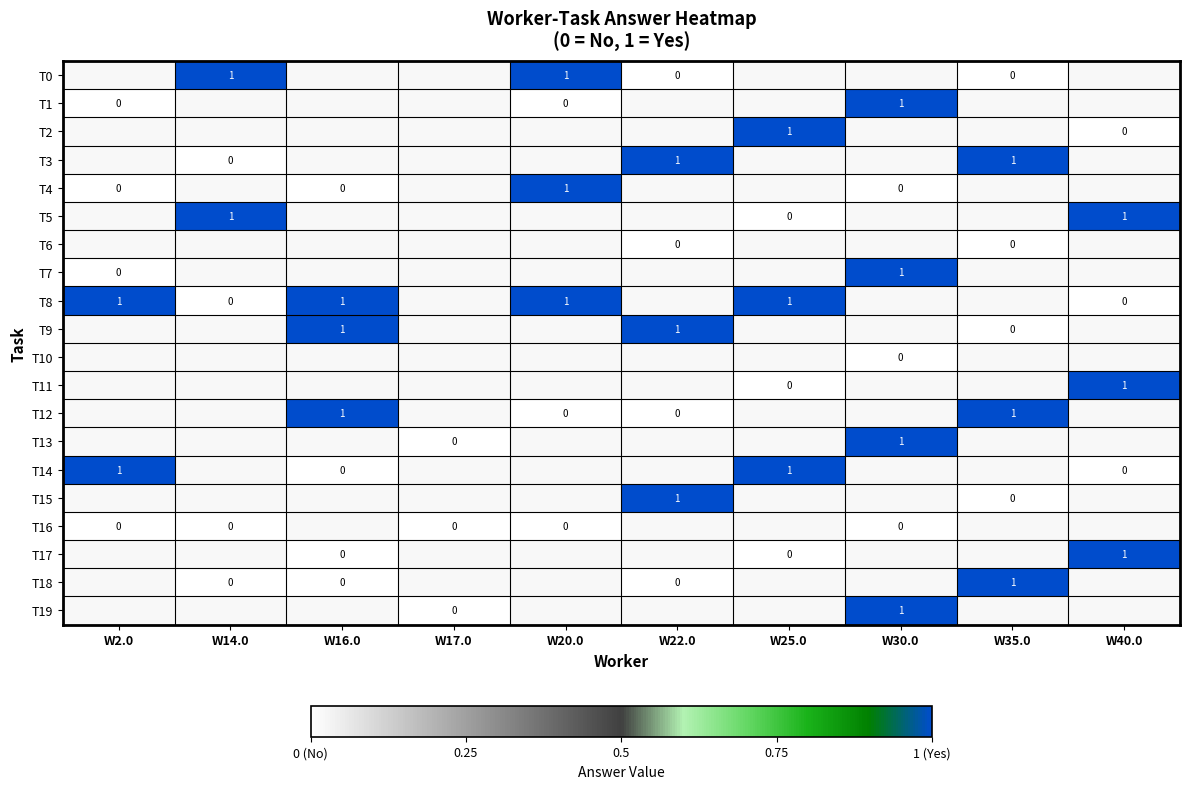

Is it true that T12 equals 2 at W16.0?

False